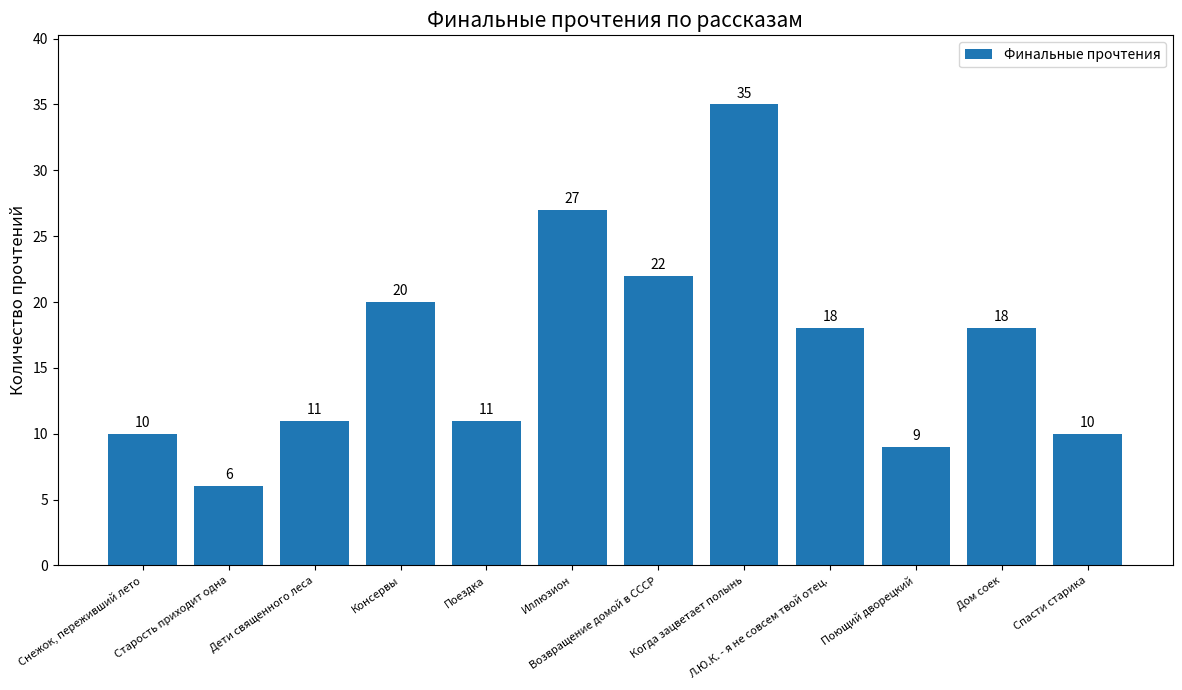

What is the label of the 2nd bar from the left?

Старость приходит одна